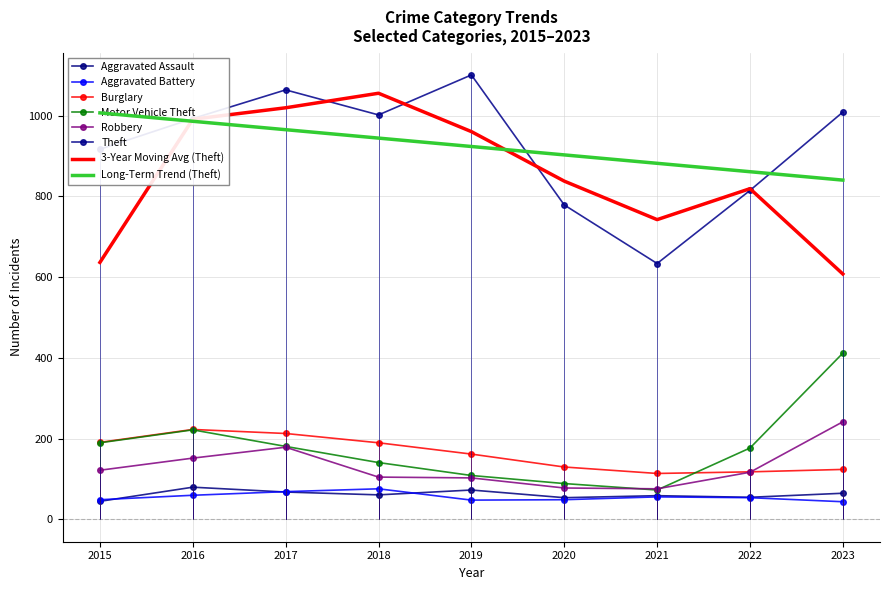

In Robbery, how many points are higher than both neighbors (excluding endpoints)?

1